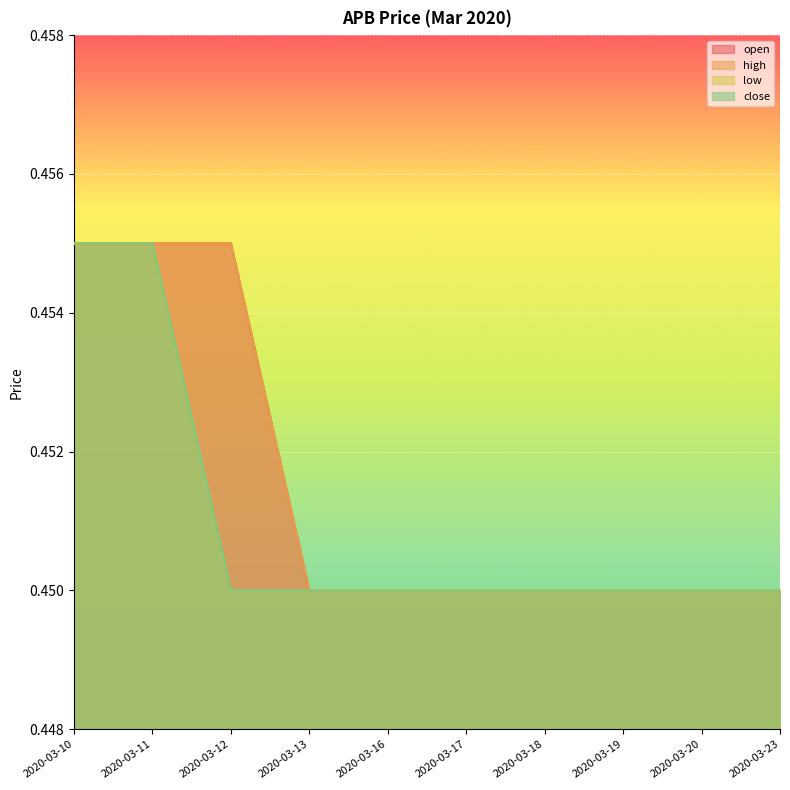

List the labels in order of open value, smallest first.

2020-03-13, 2020-03-16, 2020-03-17, 2020-03-18, 2020-03-19, 2020-03-20, 2020-03-23, 2020-03-10, 2020-03-11, 2020-03-12